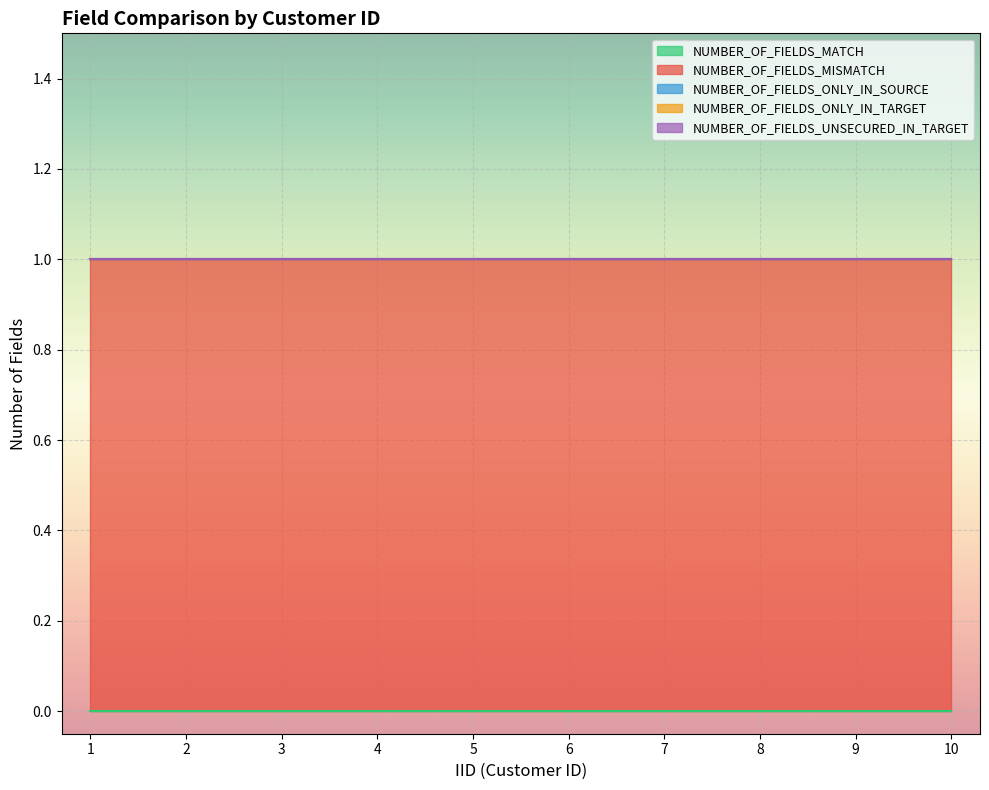

True or false: NUMBER_OF_FIELDS_UNSECURED_IN_TARGET and NUMBER_OF_FIELDS_ONLY_IN_TARGET cross at least once.

False